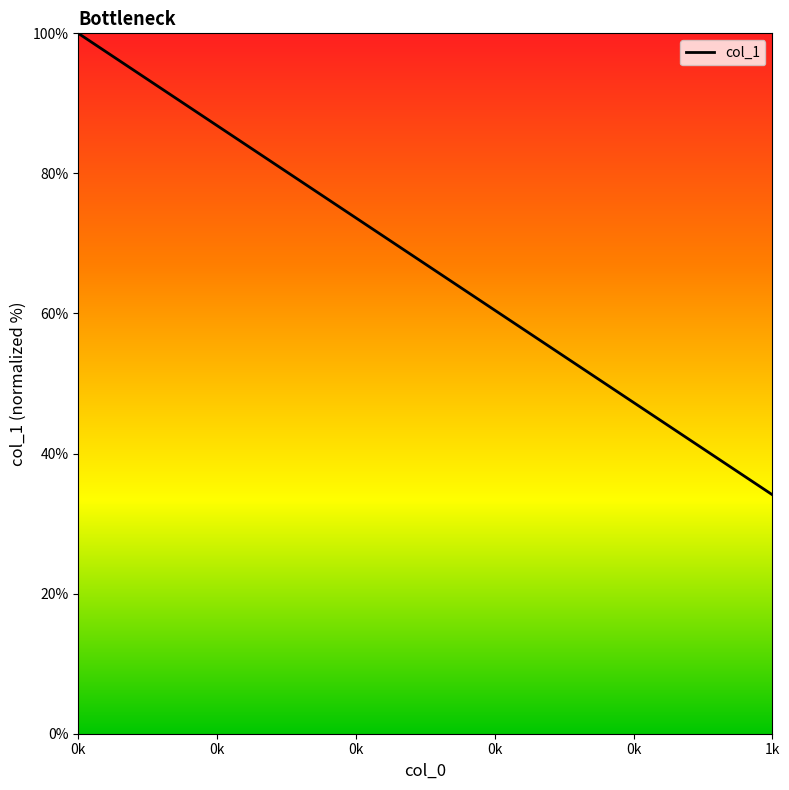

List the labels in order of value, smallest first.

1k, 0k